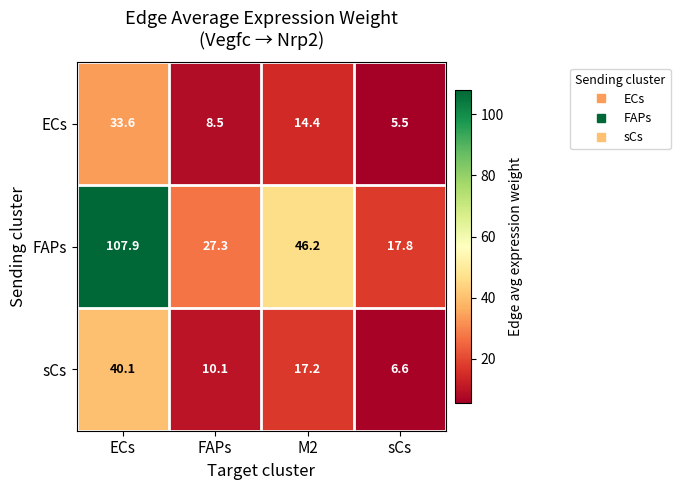

Which series has the largest total across all categories?

FAPs